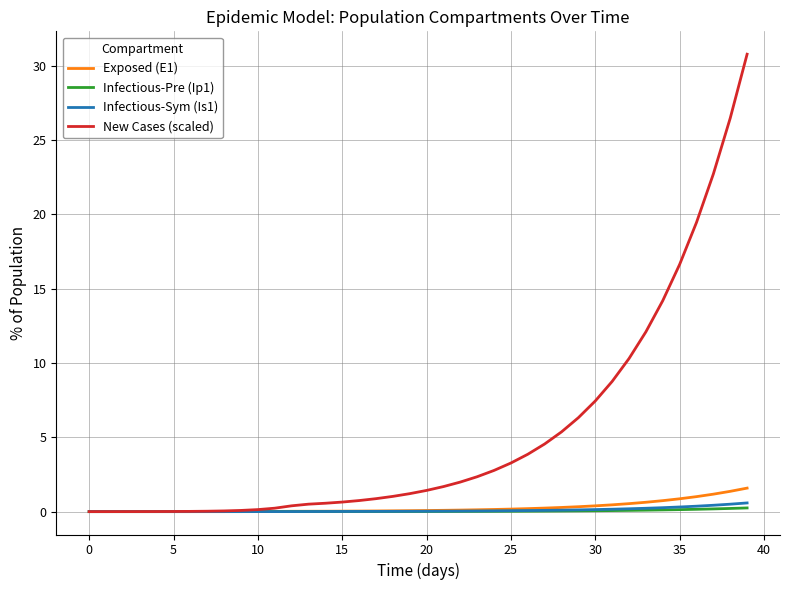

Which series has the largest total across all categories?

New Cases (scaled)